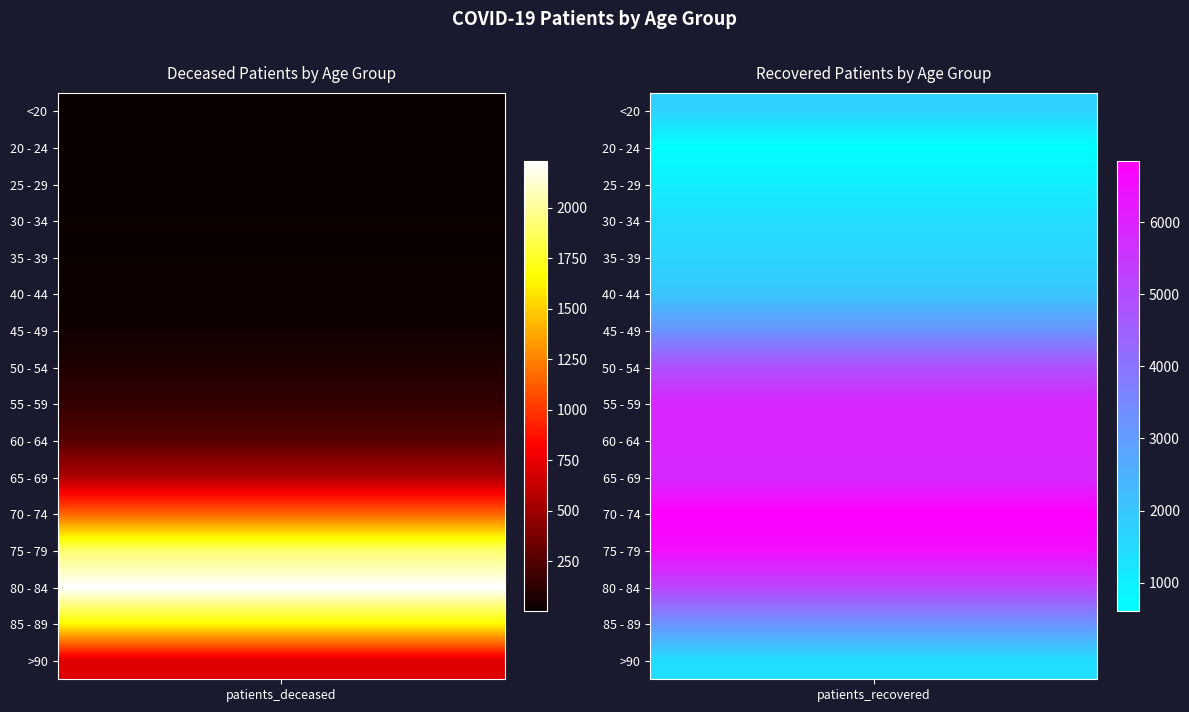

What is the difference between the highest and lowest values at 1?

6246